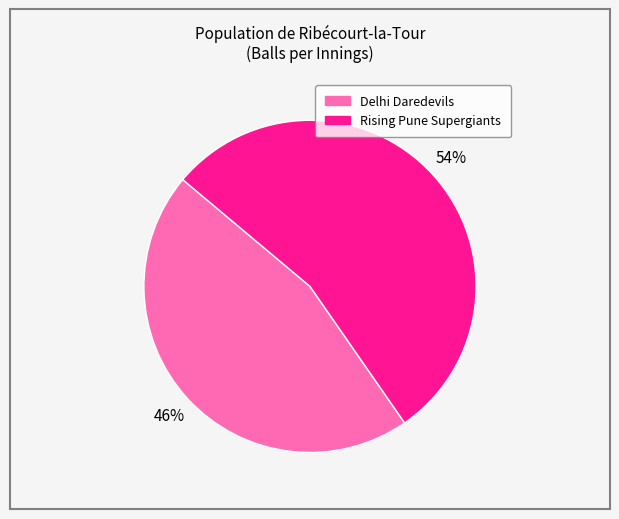

To the nearest percent, what is the average slice percentage?

50%